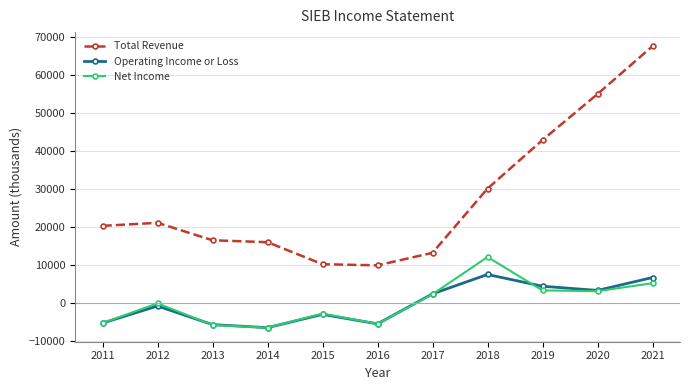

True or false: Total Revenue and Net Income intersect in this chart.

False